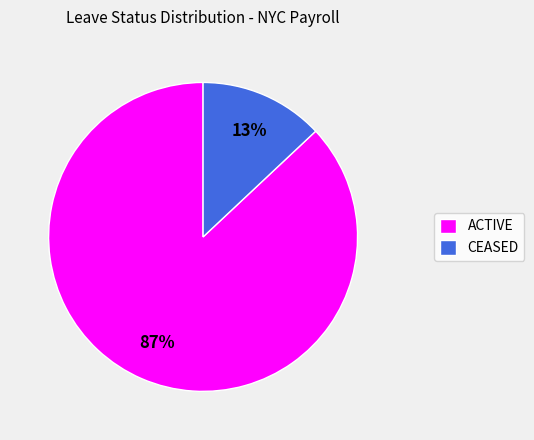

Approximately how many times larger is the value at CEASED compared to ACTIVE?

0.1